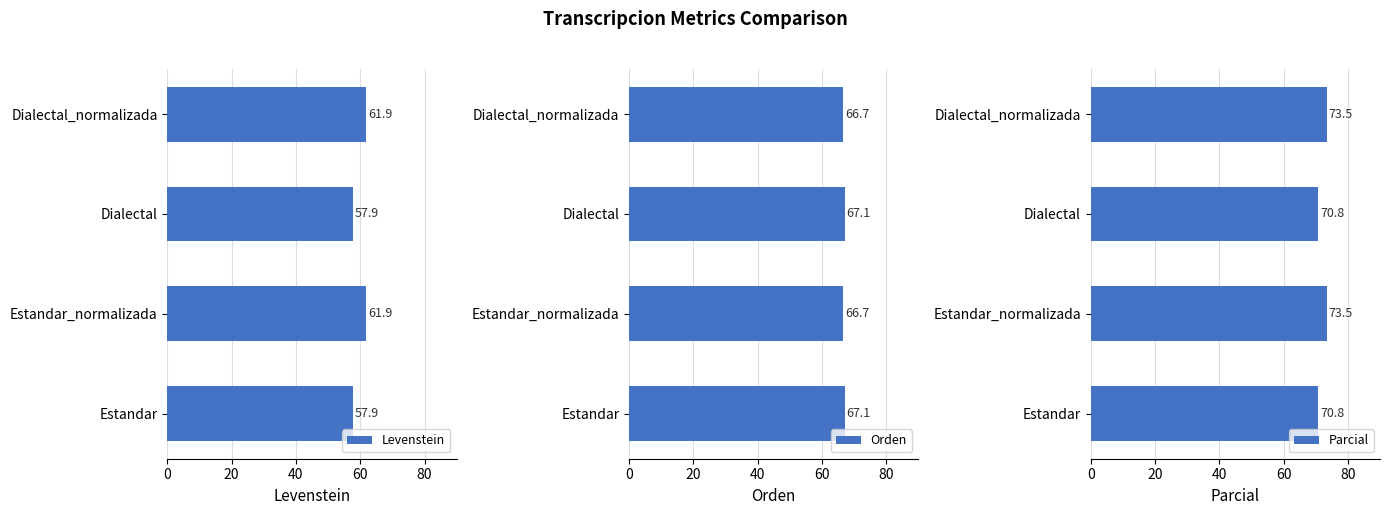

What is the lowest value of the Levenstein series?

57.9